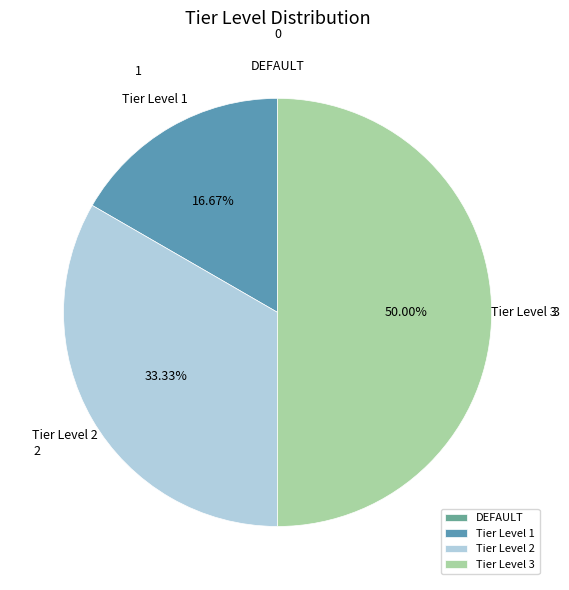

Which has a higher value, Tier Level 1 or Tier Level 2?

Tier Level 2